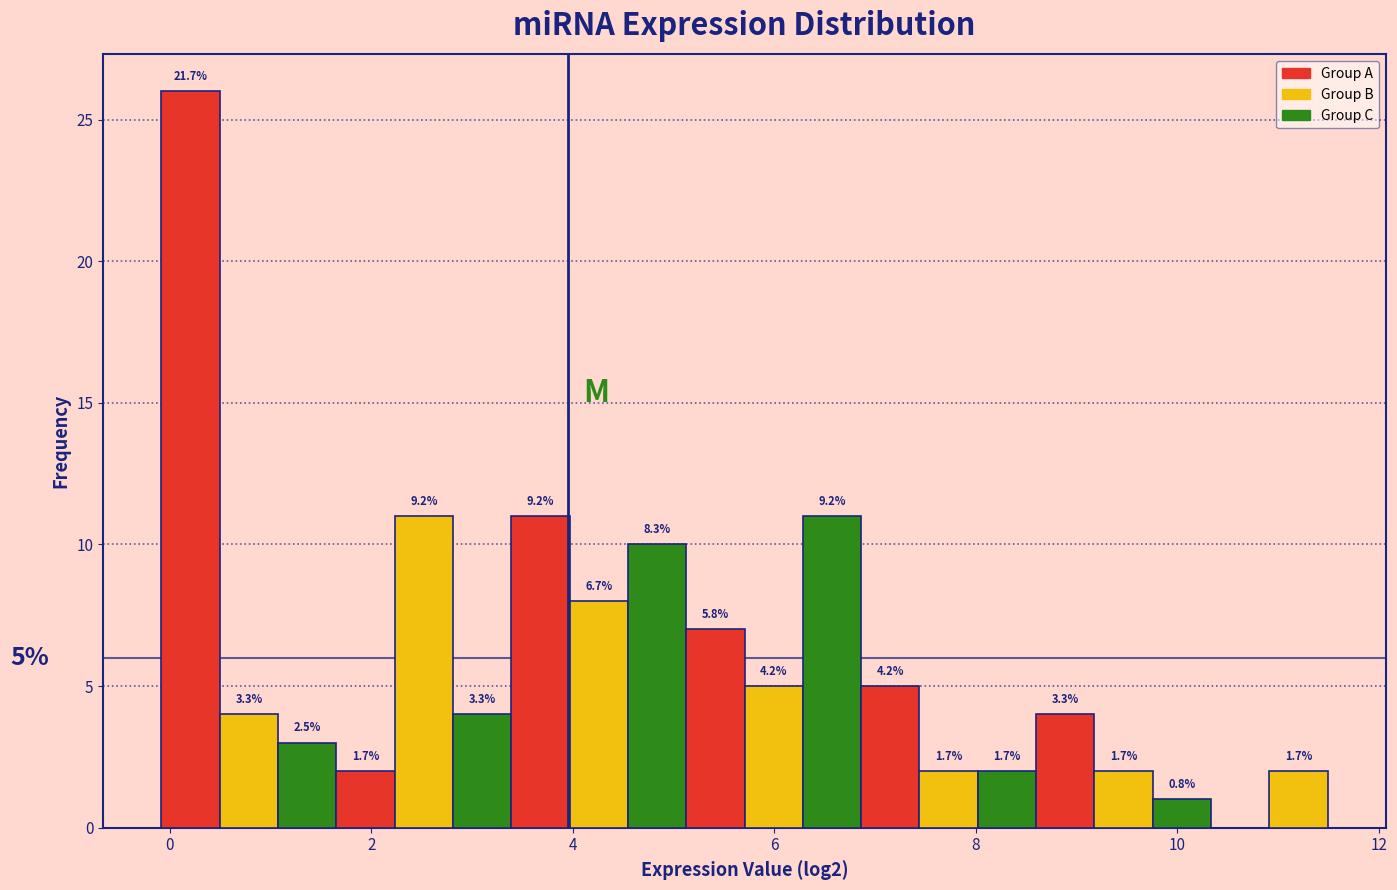

Around what value on the x-axis is the tallest bar? Give the approximate position of its centre, as read against the axis.

0.2